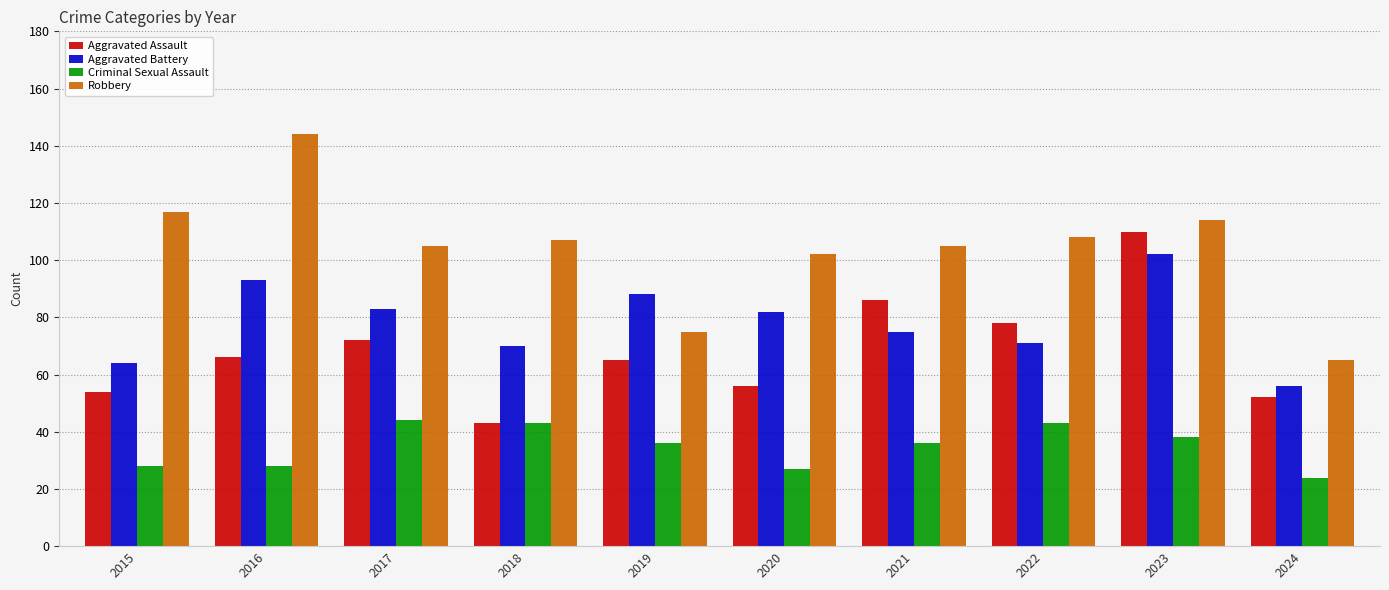

Reading right to left, what are all the values shown in this chart?

Aggravated Assault: 2024=52	2023=110	2022=78	2021=86	2020=56	2019=65	2018=43	2017=72	2016=66	2015=54
Aggravated Battery: 2024=56	2023=102	2022=71	2021=75	2020=82	2019=88	2018=70	2017=83	2016=93	2015=64
Criminal Sexual Assault: 2024=24	2023=38	2022=43	2021=36	2020=27	2019=36	2018=43	2017=44	2016=28	2015=28
Robbery: 2024=65	2023=114	2022=108	2021=105	2020=102	2019=75	2018=107	2017=105	2016=144	2015=117